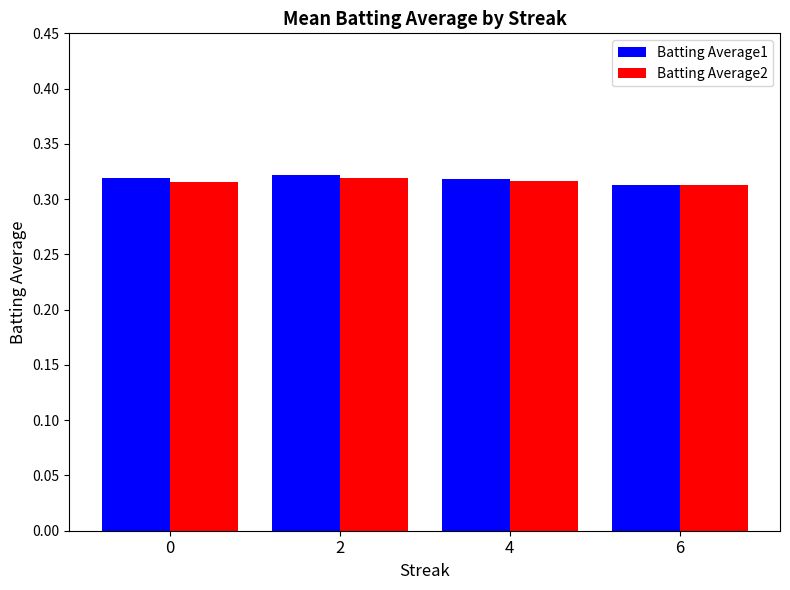

What is the total value across all series at 2?

0.6